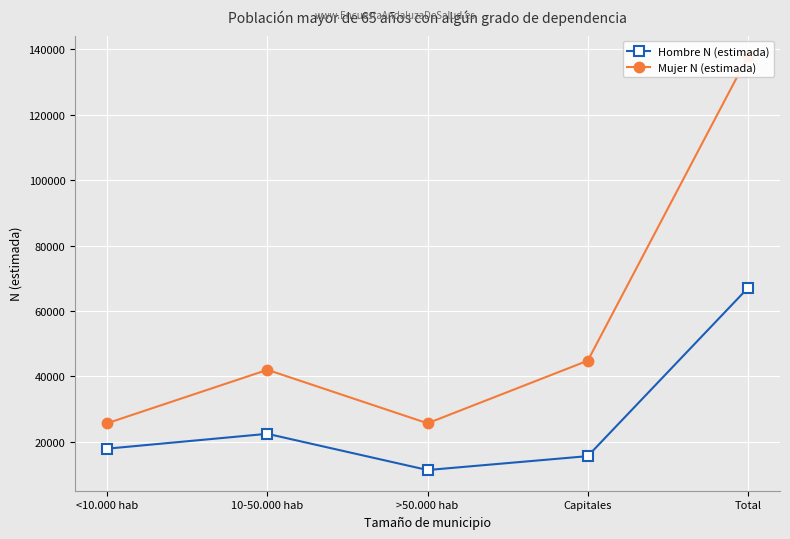

What is the difference between the Mujer N (estimada) values at >50.000 hab and <10.000 hab?

16